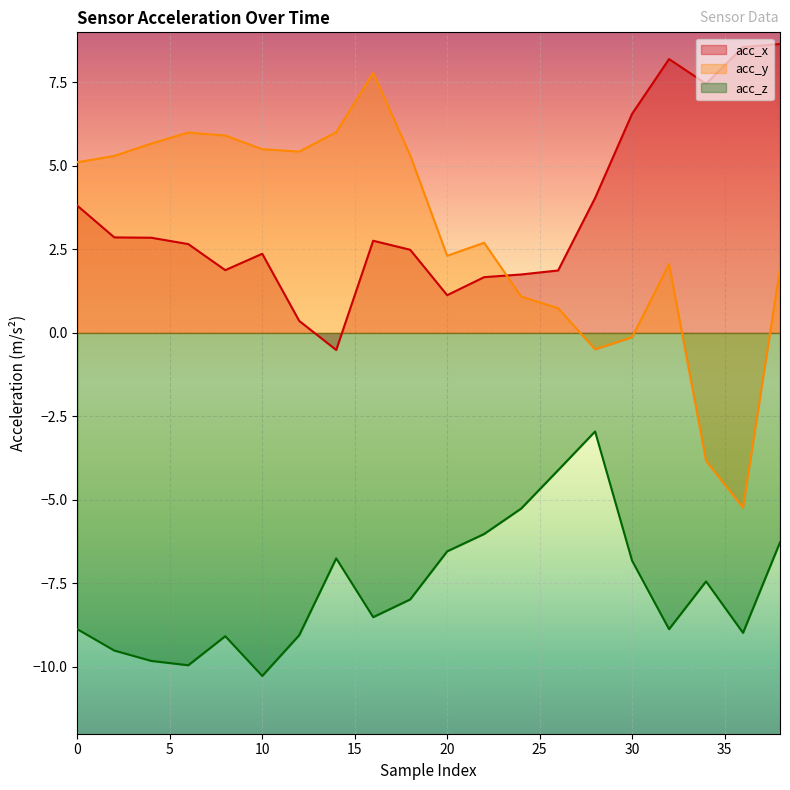

Which series changed the most between 22 and 32?

acc_x